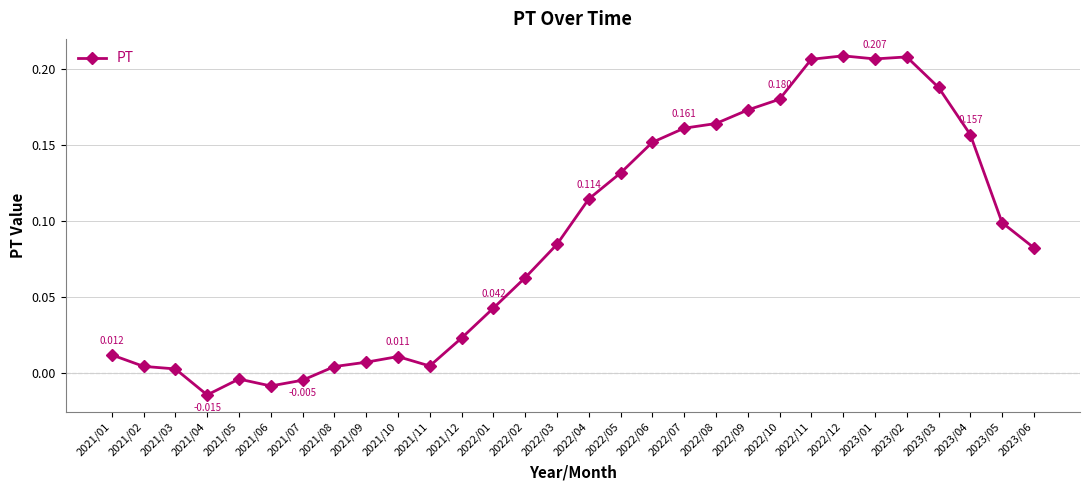

Count the number of values greater than 0.

26